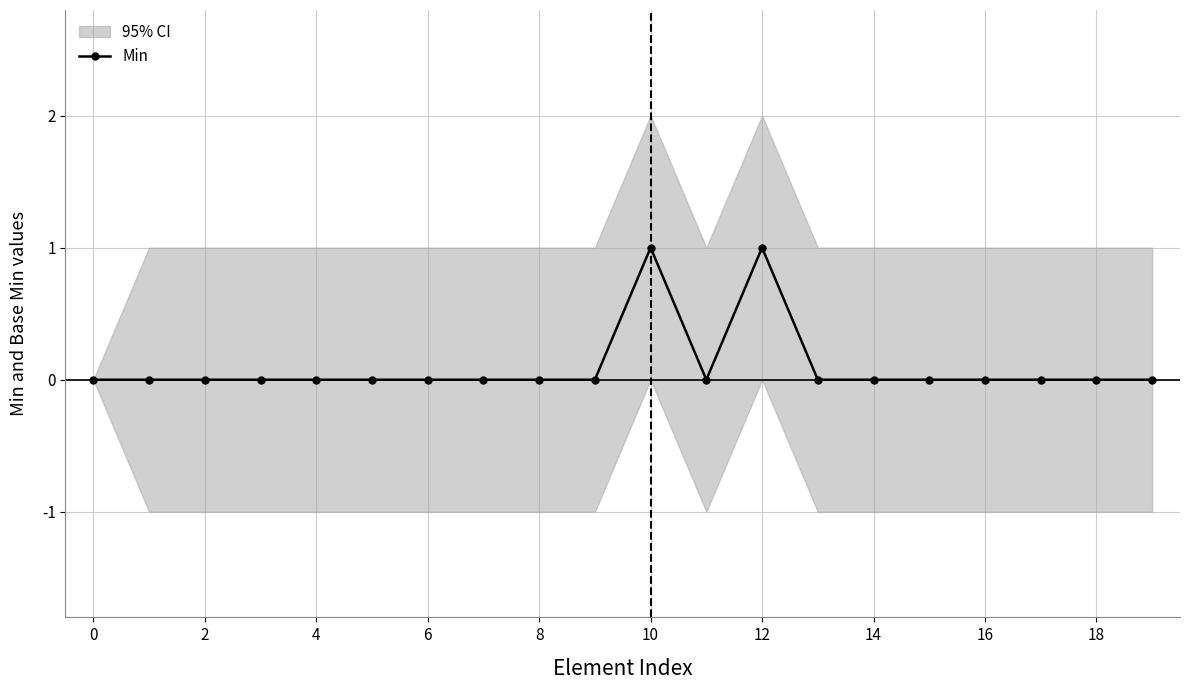

How many lines are shown in the chart?

1